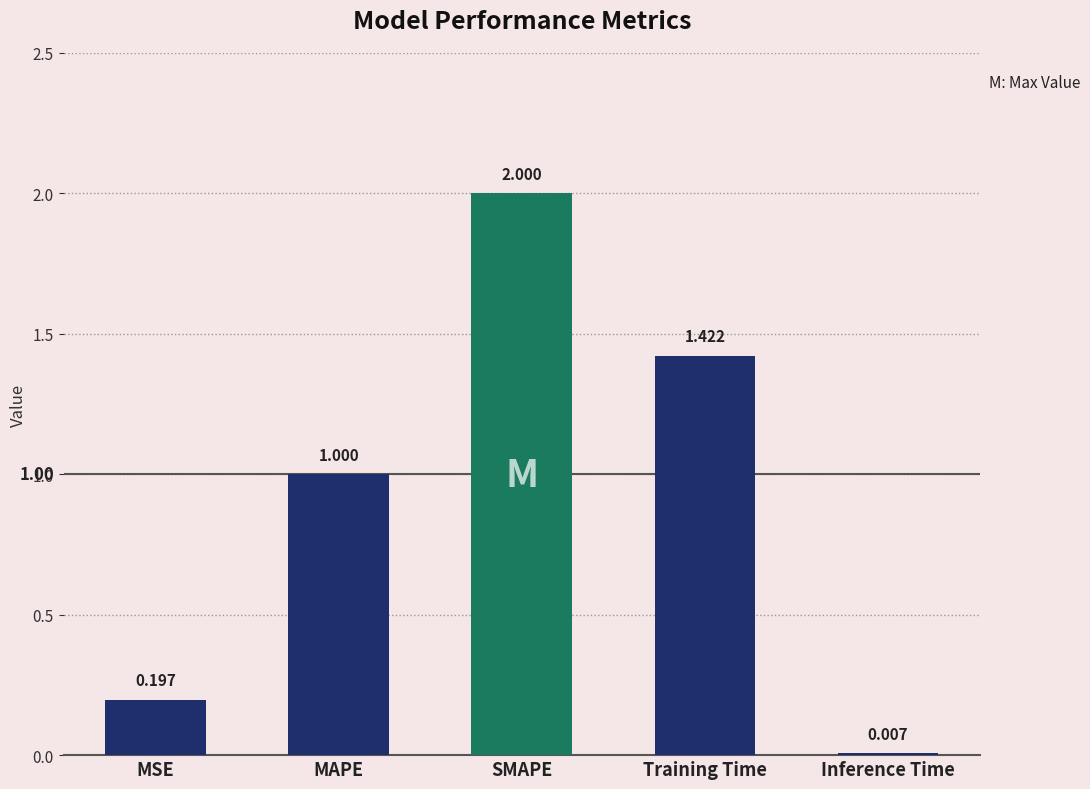

Where is the data nearest to the value 1?

MAPE